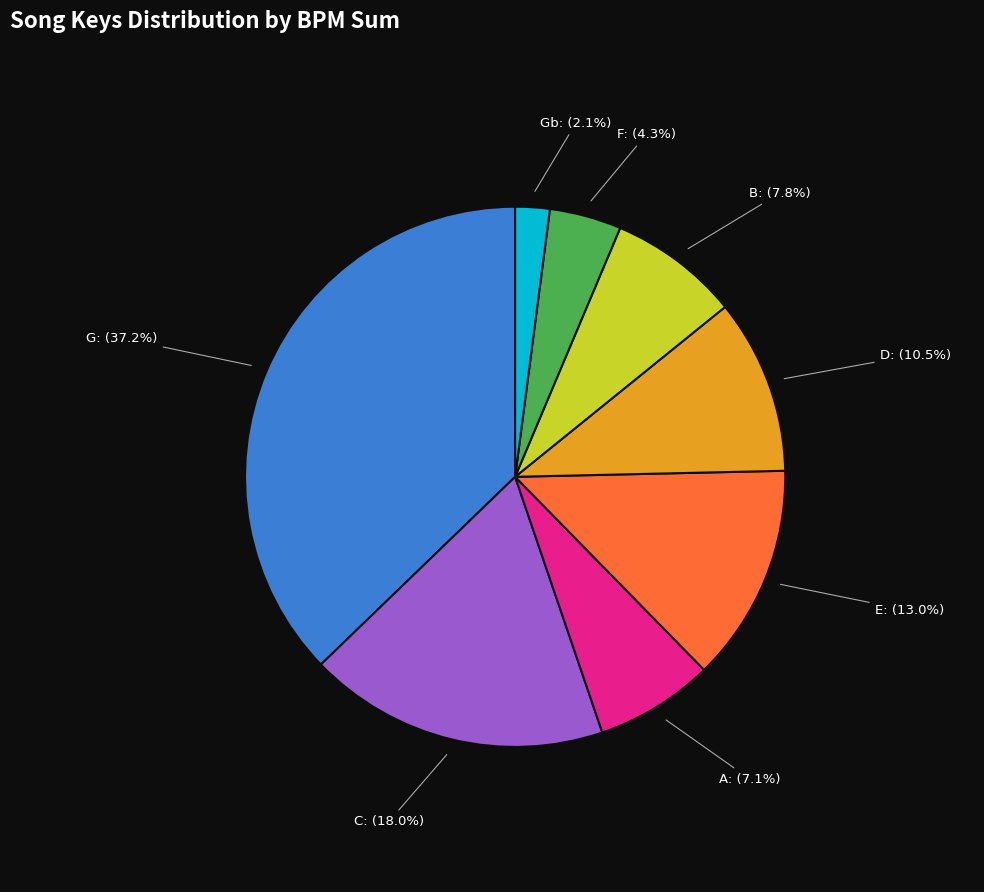

Does any single category account for the majority?

No